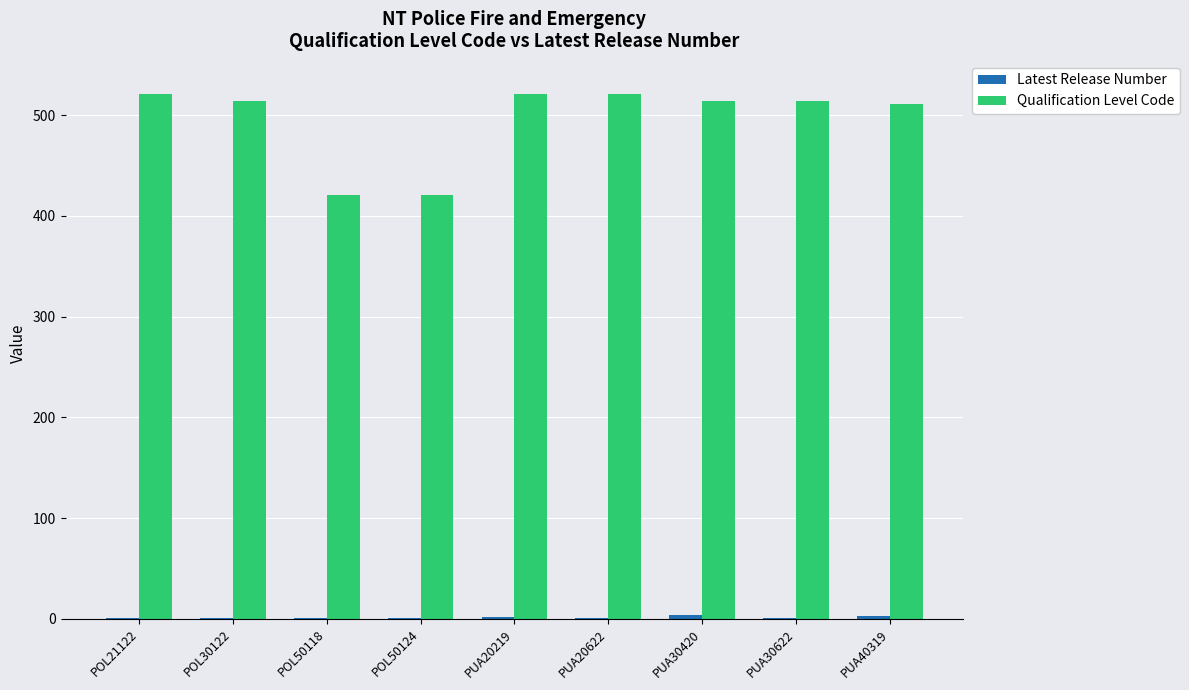

How many distinct data groups are displayed?

2